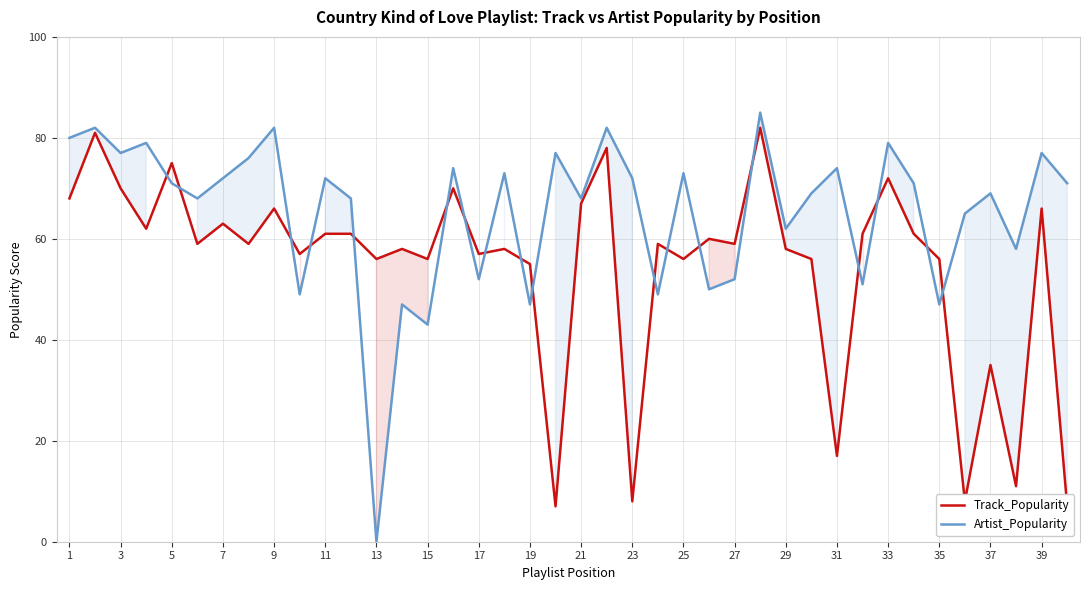

True or false: Artist_Popularity has a value of 72 at 23.

True